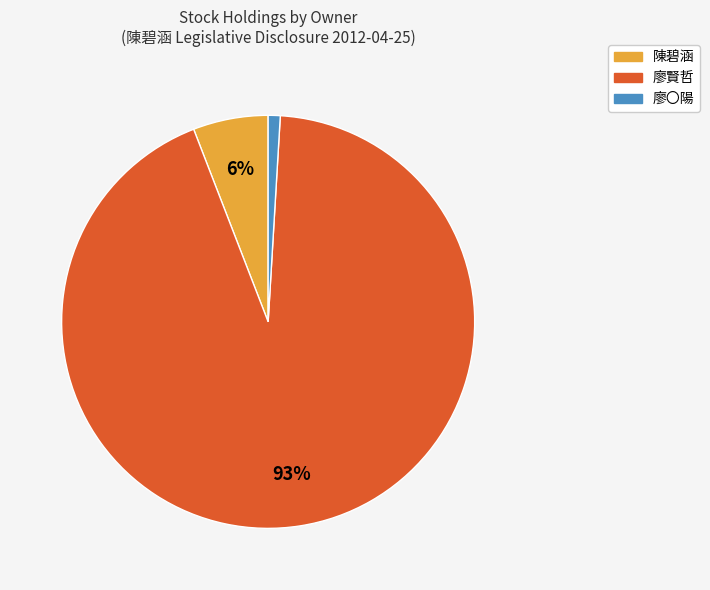

To the nearest percent, what percentage of the pie is 廖賢哲?

93%